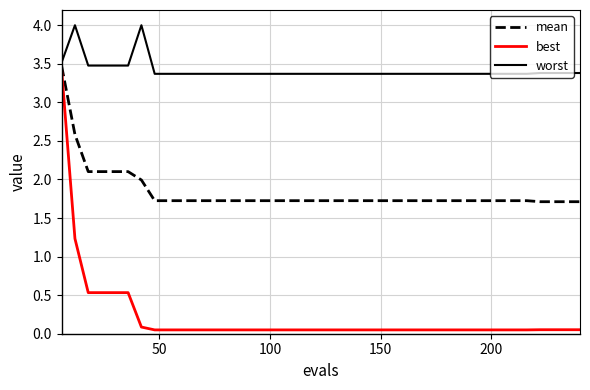

What are all the series names shown in the legend?

mean, best, worst